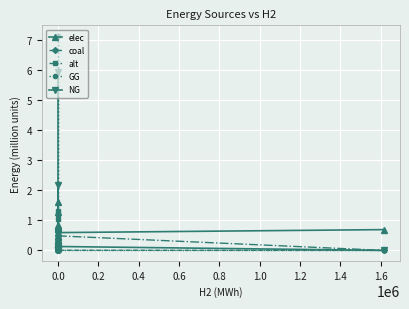

Is the value of NG at 0.0 greater than the value of alt at 0.0?

Yes